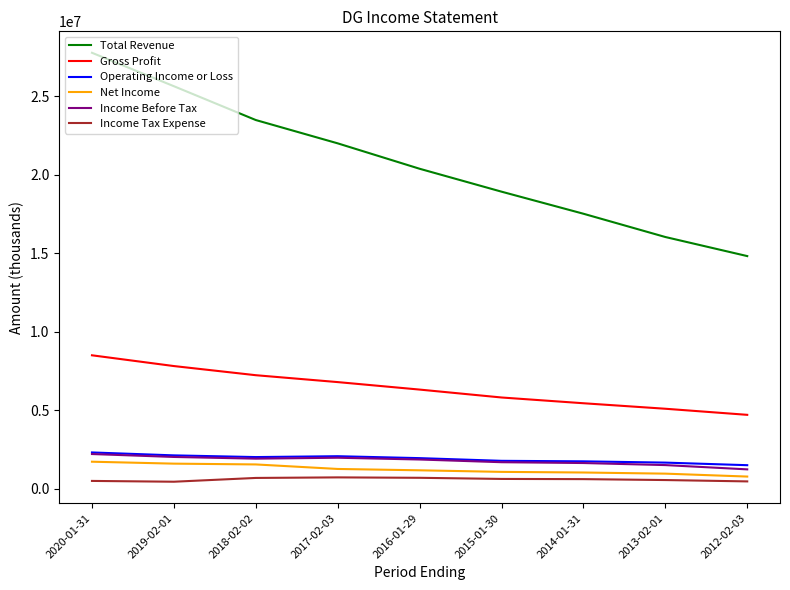

True or false: Total Revenue and Income Tax Expense cross at least once.

False